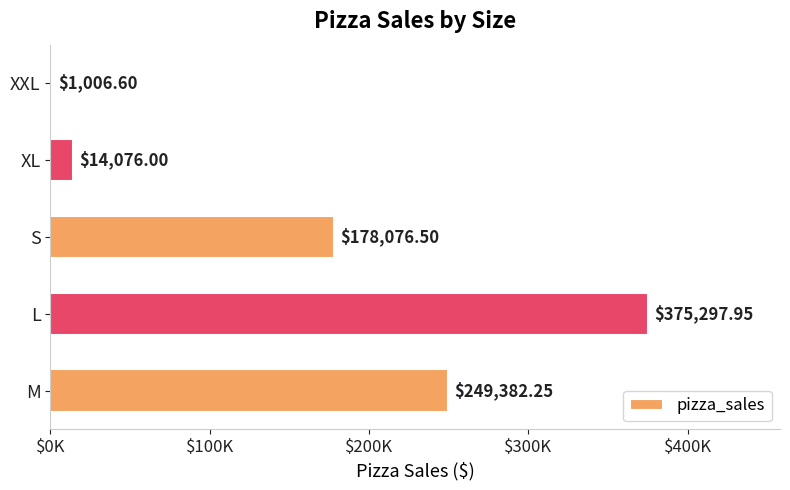

How many series are shown in this chart?

1